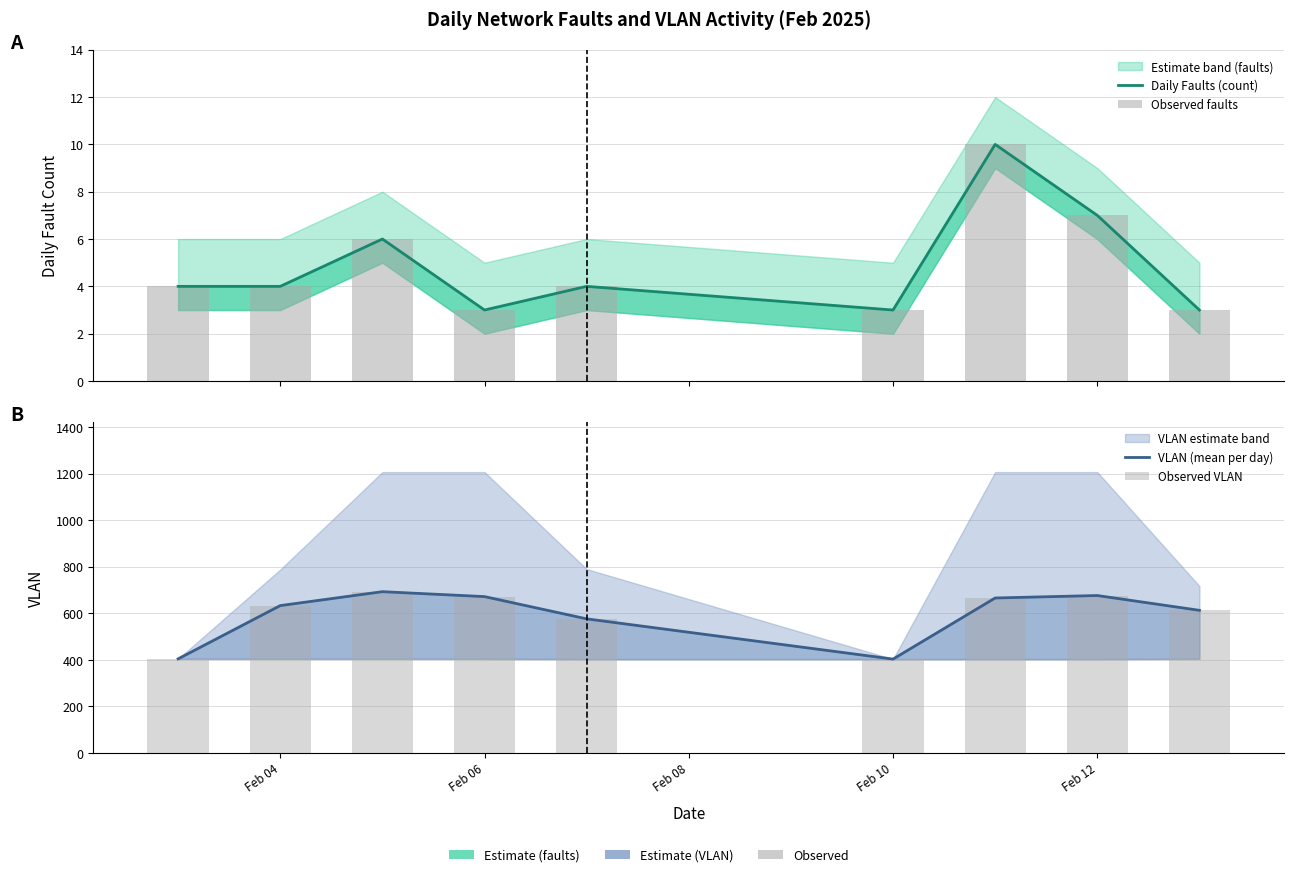

What are all the series names shown in the legend?

Daily Faults (count), Observed faults, VLAN (mean per day), Observed VLAN